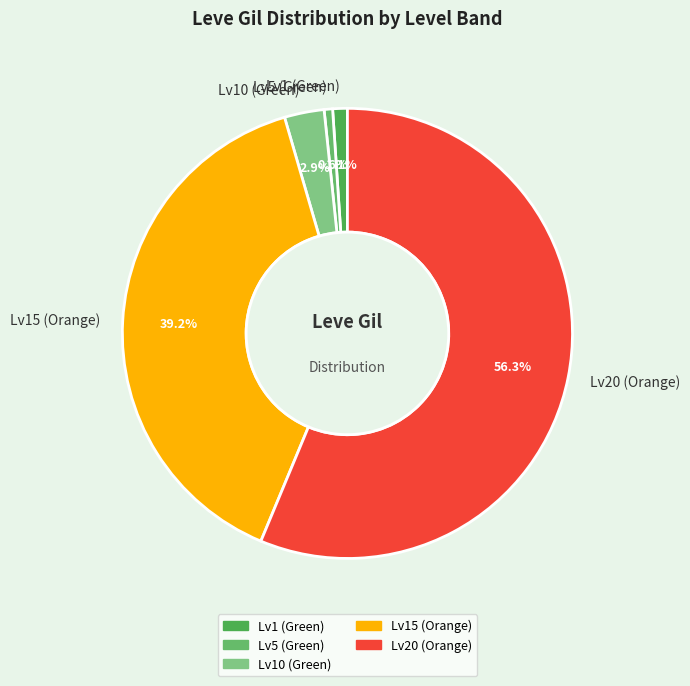

Which has a higher value, Lv10 (Green) or Lv5 (Green)?

Lv10 (Green)